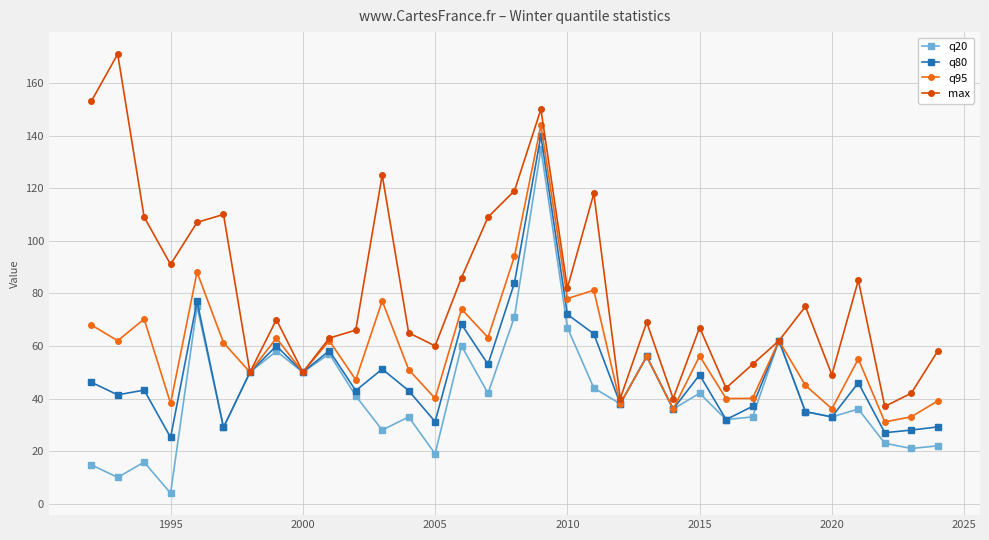

Which series has the largest total across all categories?

max